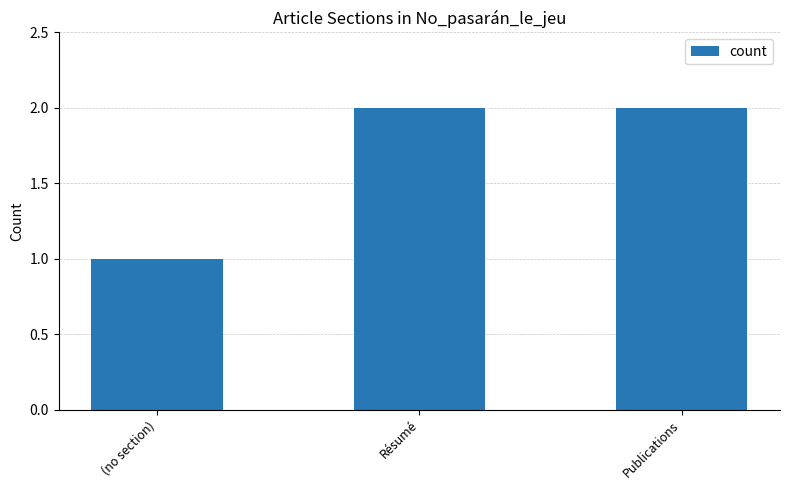

What is the average value?

2